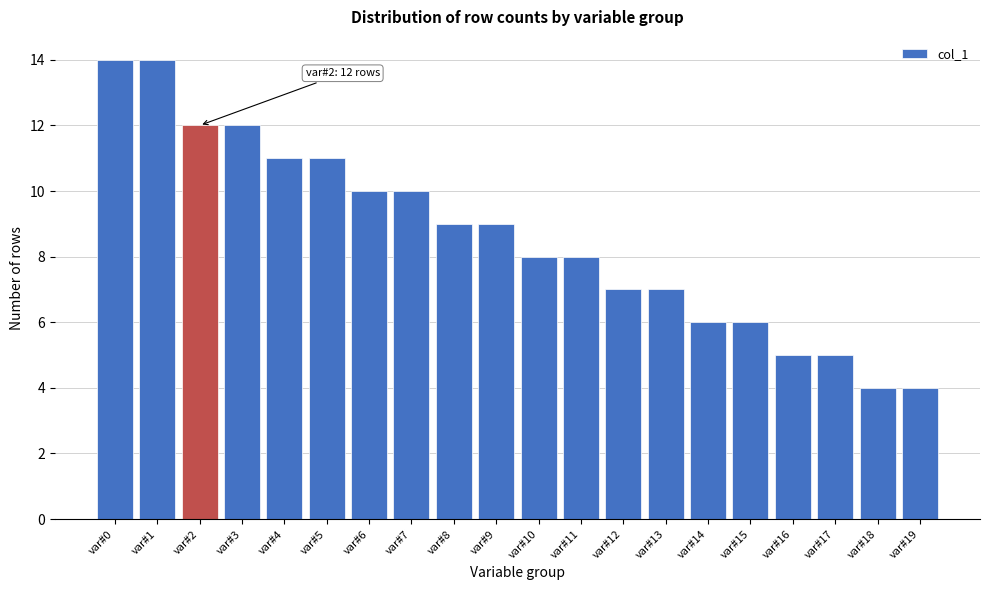

Reading left to right, what are all the values shown in this chart?

14	14	12	12	11	11	10	10	9	9	8	8	7	7	6	6	5	5	4	4